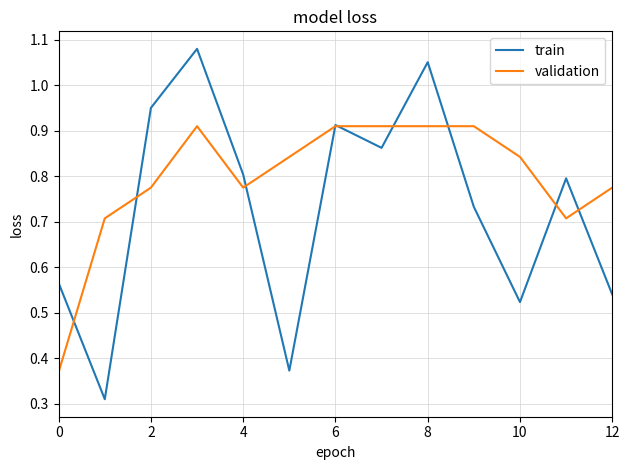

Rank the series by their average value, from highest to lowest.

validation, train